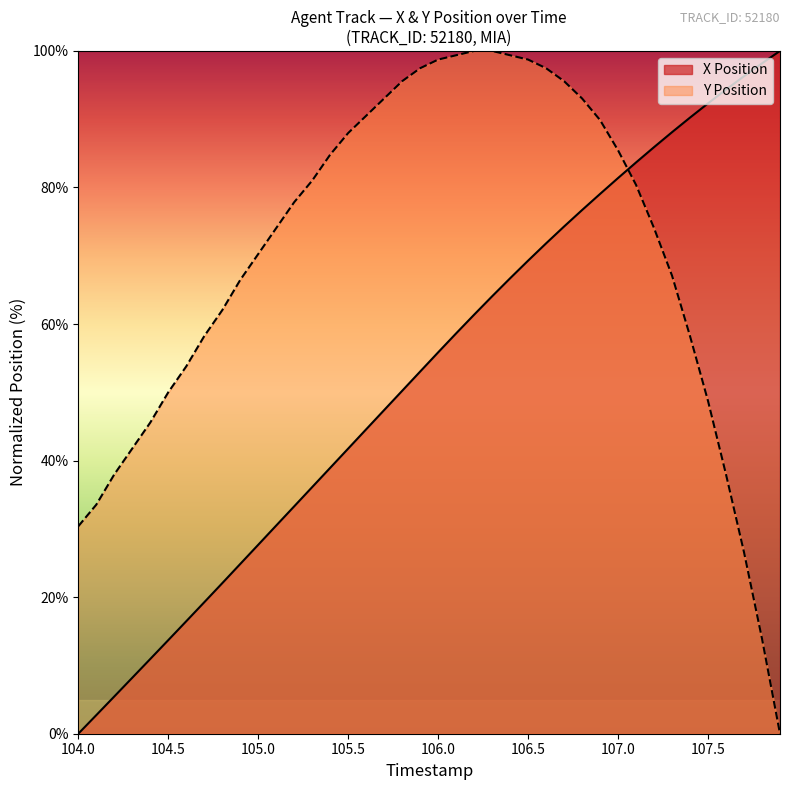

True or false: Y Position has a value of 48.7 at 107.5.

True